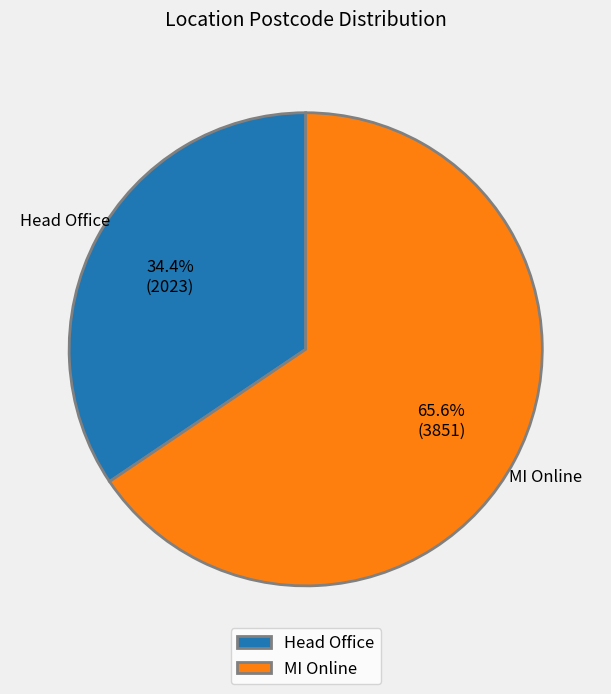

Is there any slice that represents more than half of the pie?

Yes